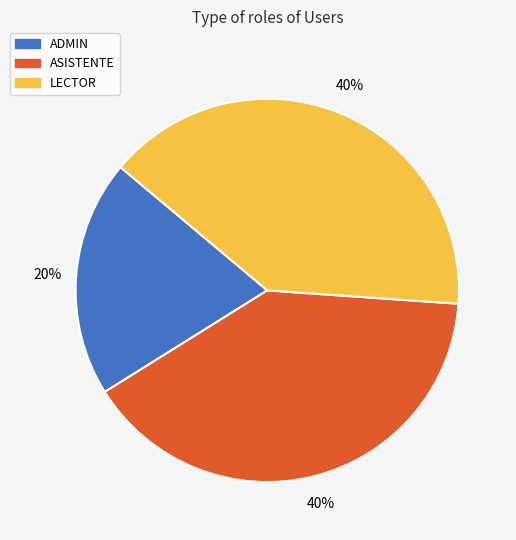

Is there any slice that represents more than half of the pie?

No